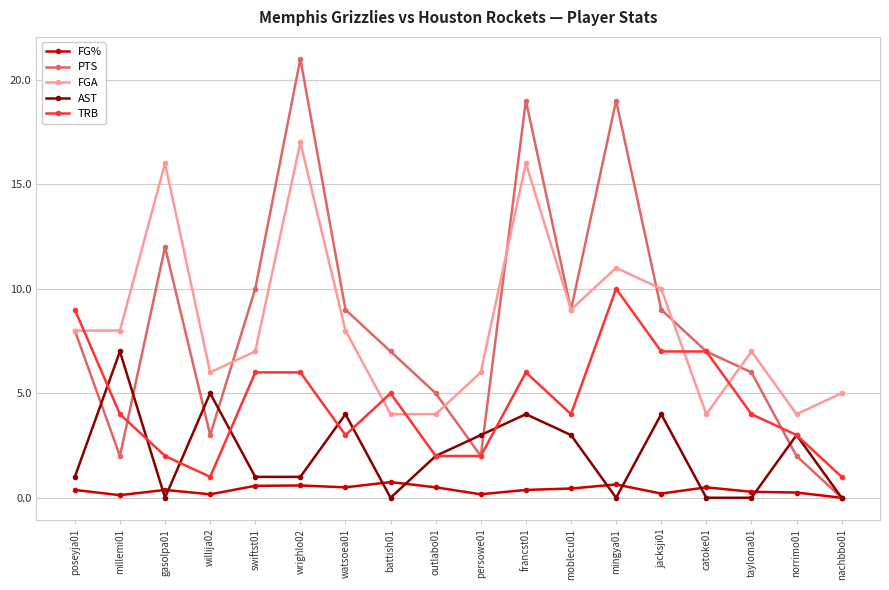

True or false: FG% and AST cross at least once.

True